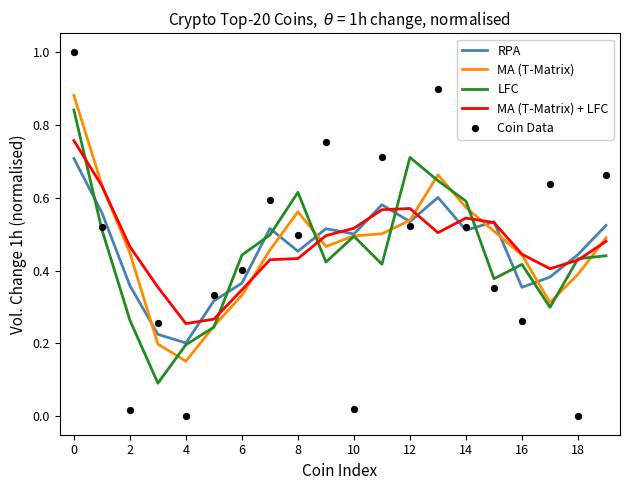

The LFC series shows 0.1 at 2. True or false?

False